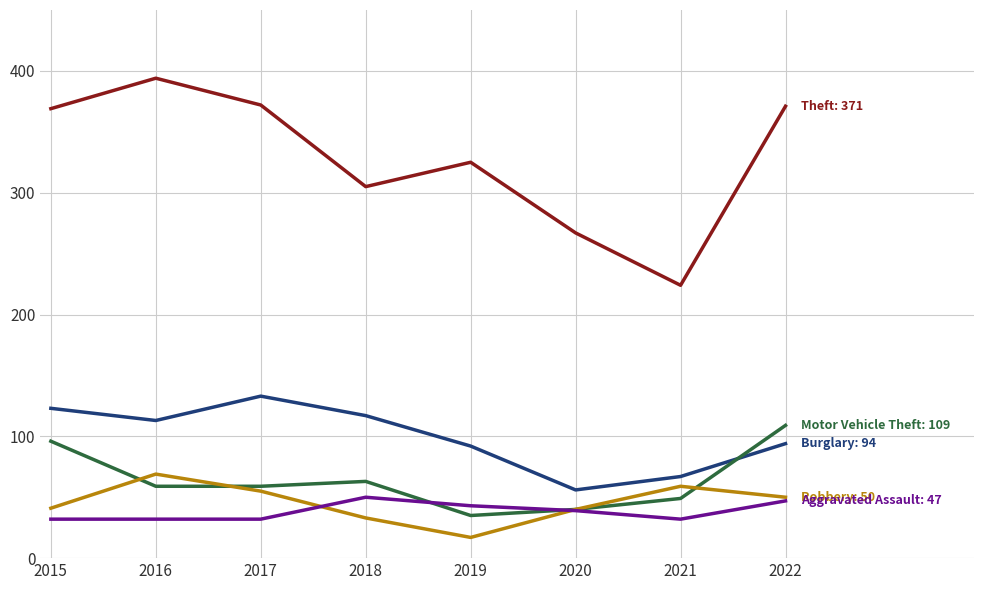

Does the chart have visible grid lines?

Yes